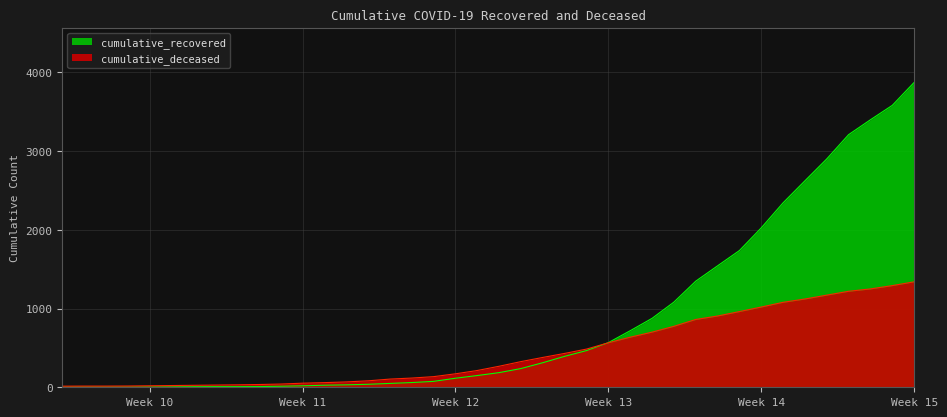

Rank the series by their average value, from highest to lowest.

cumulative_recovered, cumulative_deceased